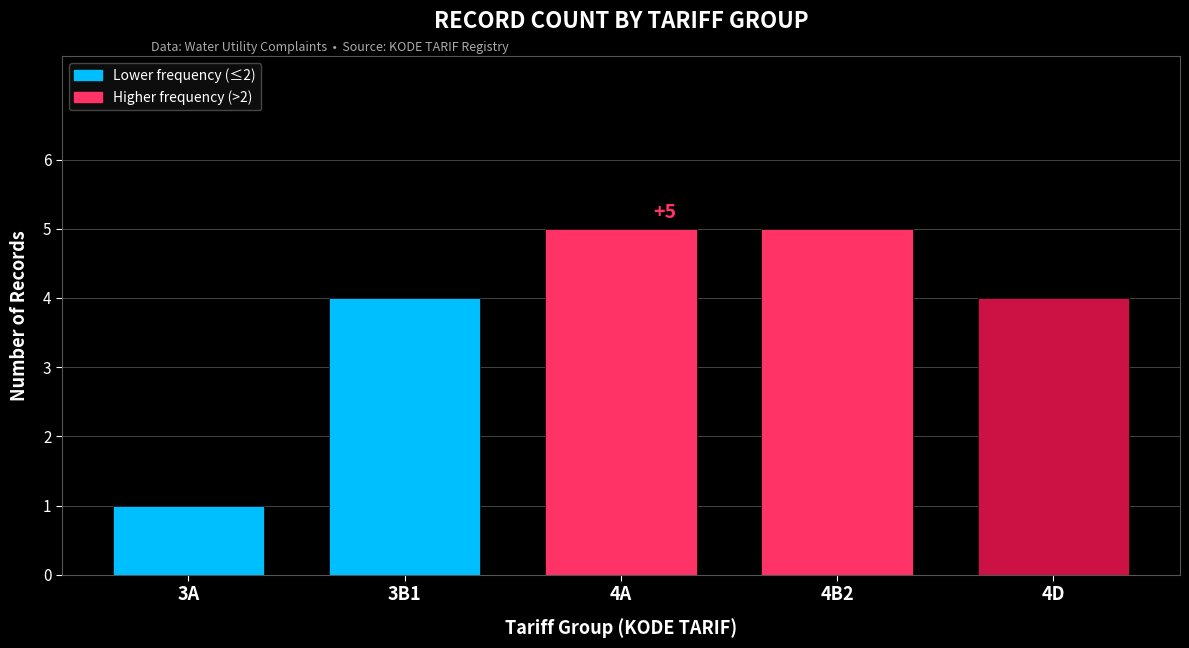

Reading left to right, extract all data points from this chart.

3A=1	3B1=4	4A=5	4B2=5	4D=4